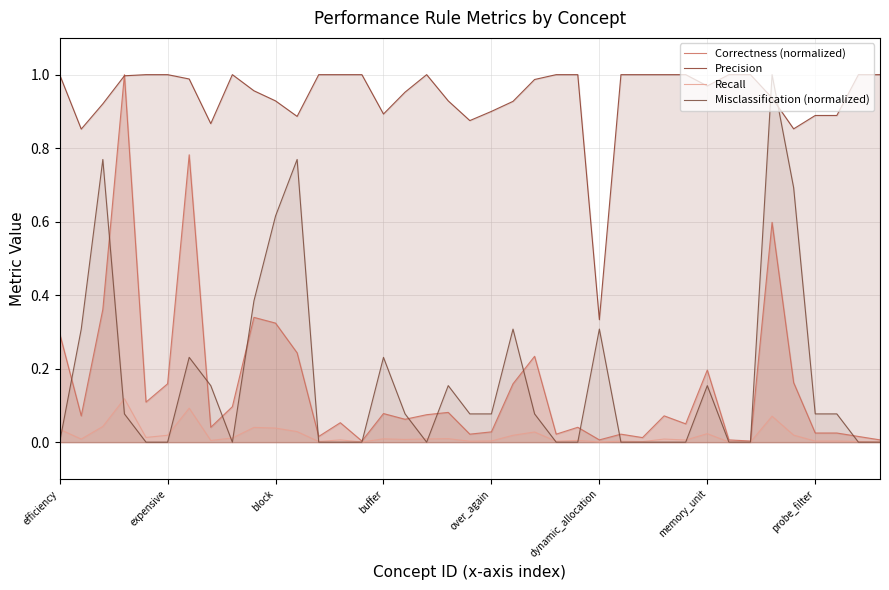

At which category is the sum across all series the highest?

33